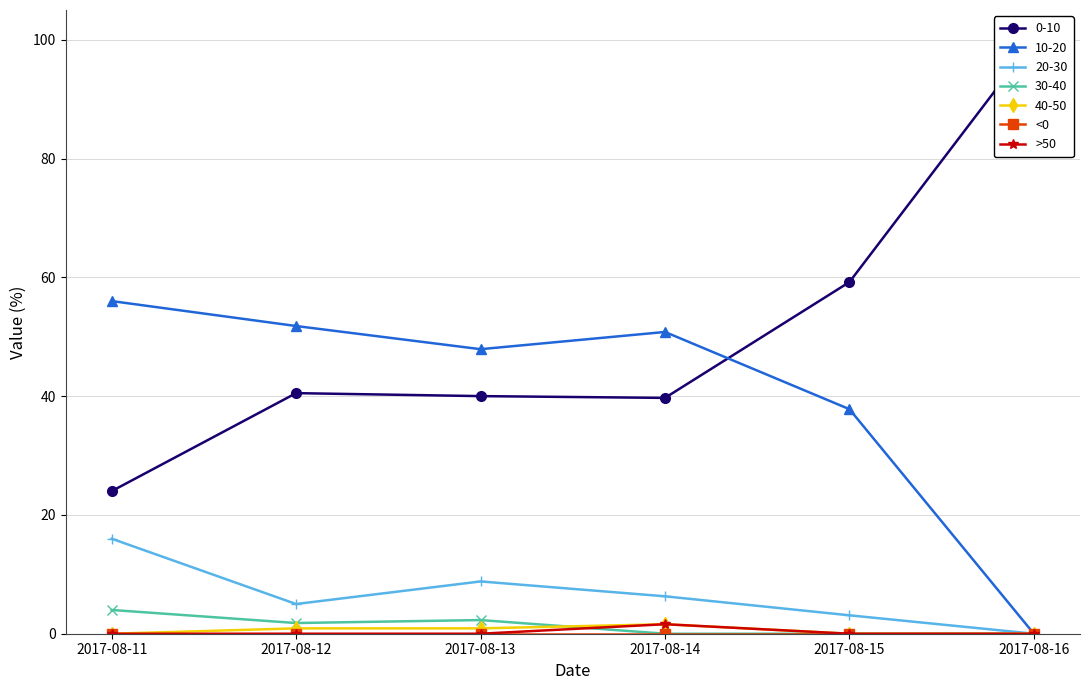

Which series changed the most between 2017-08-11 and 2017-08-15?

<0